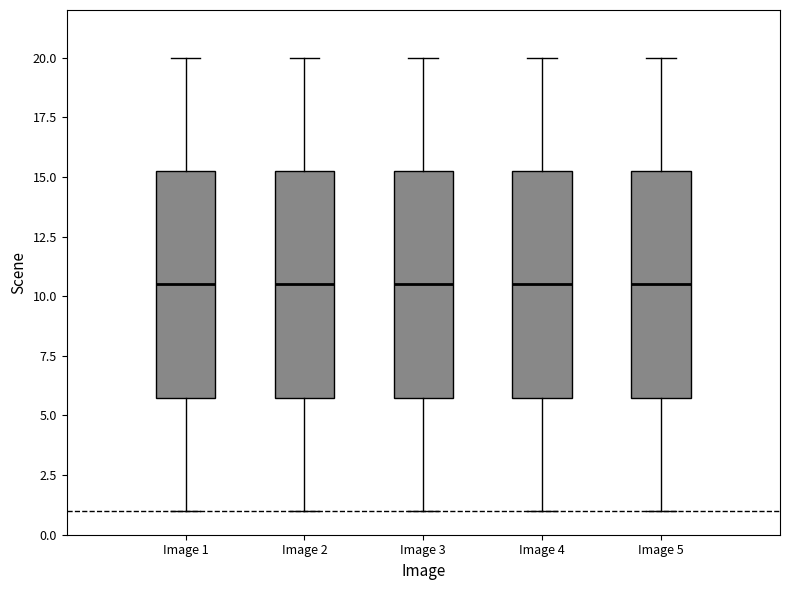

Where is the upper edge of the box for Image 2 on the y-axis? The values are not printed on the chart, so give them approximately, as read against the axis.

15.5